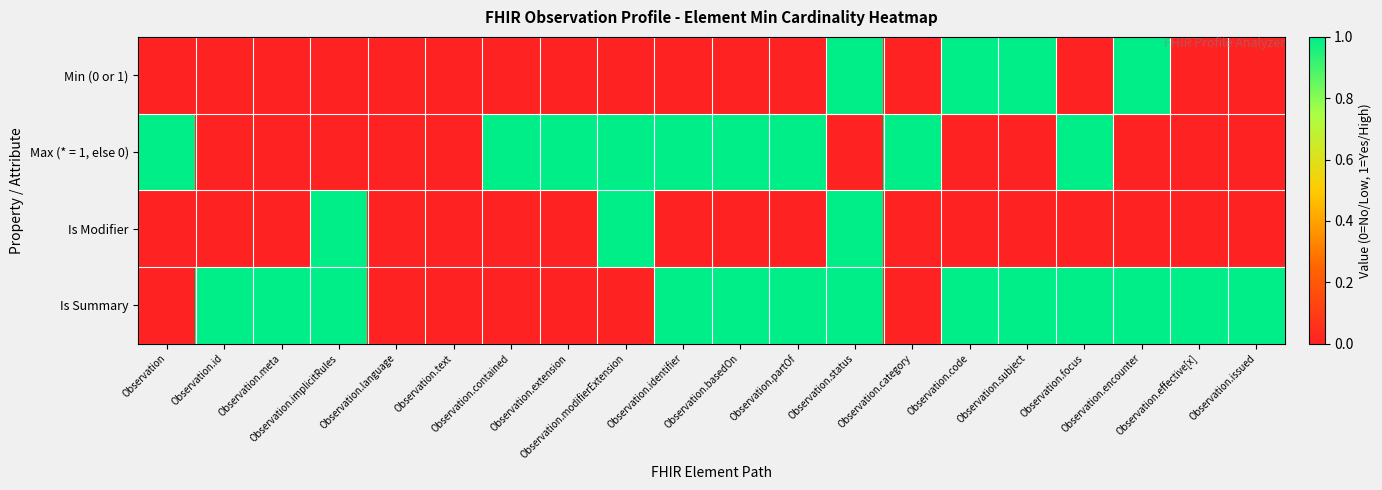

Reading right to left, transcribe all the data shown in this chart.

Min (0 or 1): Observation.issued=0	Observation.effective[x]=0	Observation.encounter=1	Observation.focus=0	Observation.subject=1	Observation.code=1	Observation.category=0	Observation.status=1	Observation.partOf=0	Observation.basedOn=0	Observation.identifier=0	Observation.modifierExtension=0	Observation.extension=0	Observation.contained=0	Observation.text=0	Observation.language=0	Observation.implicitRules=0	Observation.meta=0	Observation.id=0	Observation=0
Max (* = 1, else 0): Observation.issued=0	Observation.effective[x]=0	Observation.encounter=0	Observation.focus=1	Observation.subject=0	Observation.code=0	Observation.category=1	Observation.status=0	Observation.partOf=1	Observation.basedOn=1	Observation.identifier=1	Observation.modifierExtension=1	Observation.extension=1	Observation.contained=1	Observation.text=0	Observation.language=0	Observation.implicitRules=0	Observation.meta=0	Observation.id=0	Observation=1
Is Modifier: Observation.issued=0	Observation.effective[x]=0	Observation.encounter=0	Observation.focus=0	Observation.subject=0	Observation.code=0	Observation.category=0	Observation.status=1	Observation.partOf=0	Observation.basedOn=0	Observation.identifier=0	Observation.modifierExtension=1	Observation.extension=0	Observation.contained=0	Observation.text=0	Observation.language=0	Observation.implicitRules=1	Observation.meta=0	Observation.id=0	Observation=0
Is Summary: Observation.issued=1	Observation.effective[x]=1	Observation.encounter=1	Observation.focus=1	Observation.subject=1	Observation.code=1	Observation.category=0	Observation.status=1	Observation.partOf=1	Observation.basedOn=1	Observation.identifier=1	Observation.modifierExtension=0	Observation.extension=0	Observation.contained=0	Observation.text=0	Observation.language=0	Observation.implicitRules=1	Observation.meta=1	Observation.id=1	Observation=0